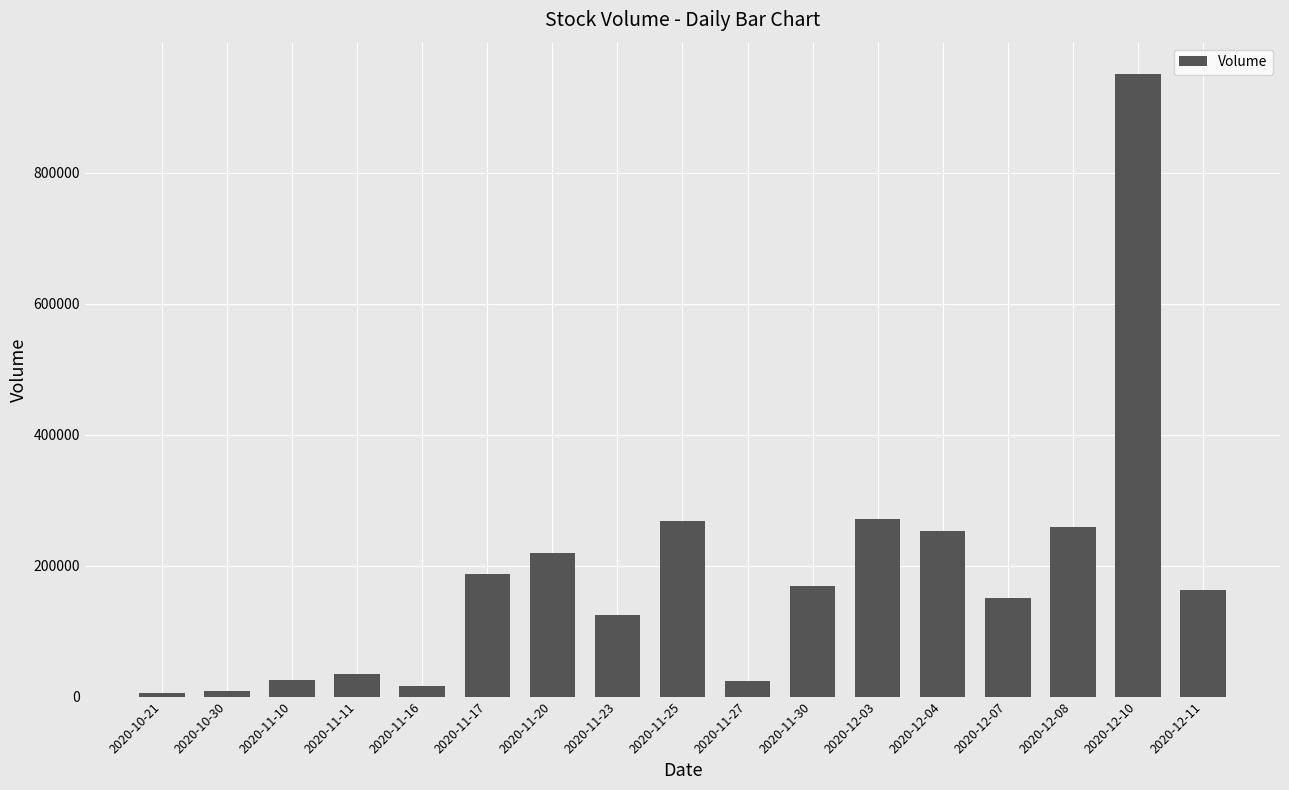

At which category does the chart reach its peak across all series?

2020-12-10